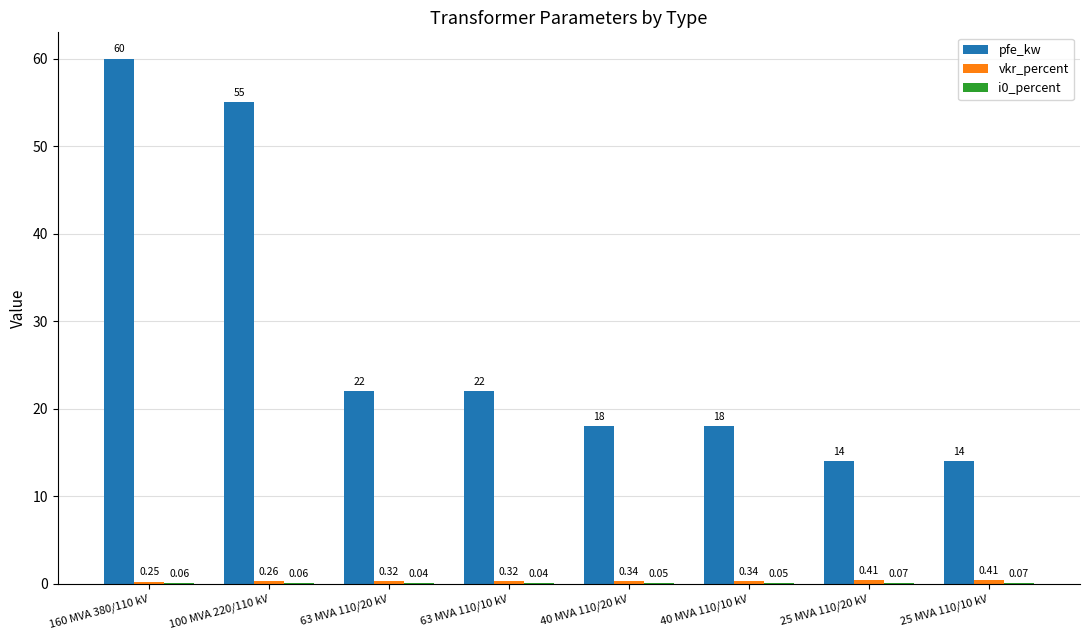

Are the bars horizontal?

No